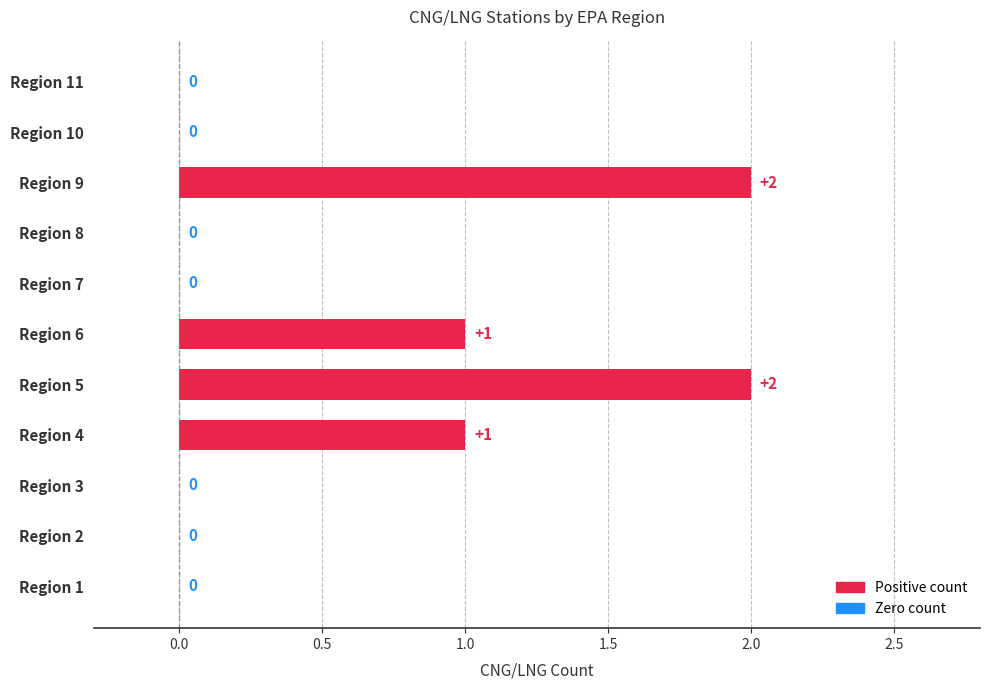

Reading bottom to top, transcribe all the data shown in this chart.

Region 1=0	Region 2=0	Region 3=0	Region 4=1	Region 5=2	Region 6=1	Region 7=0	Region 8=0	Region 9=2	Region 10=0	Region 11=0